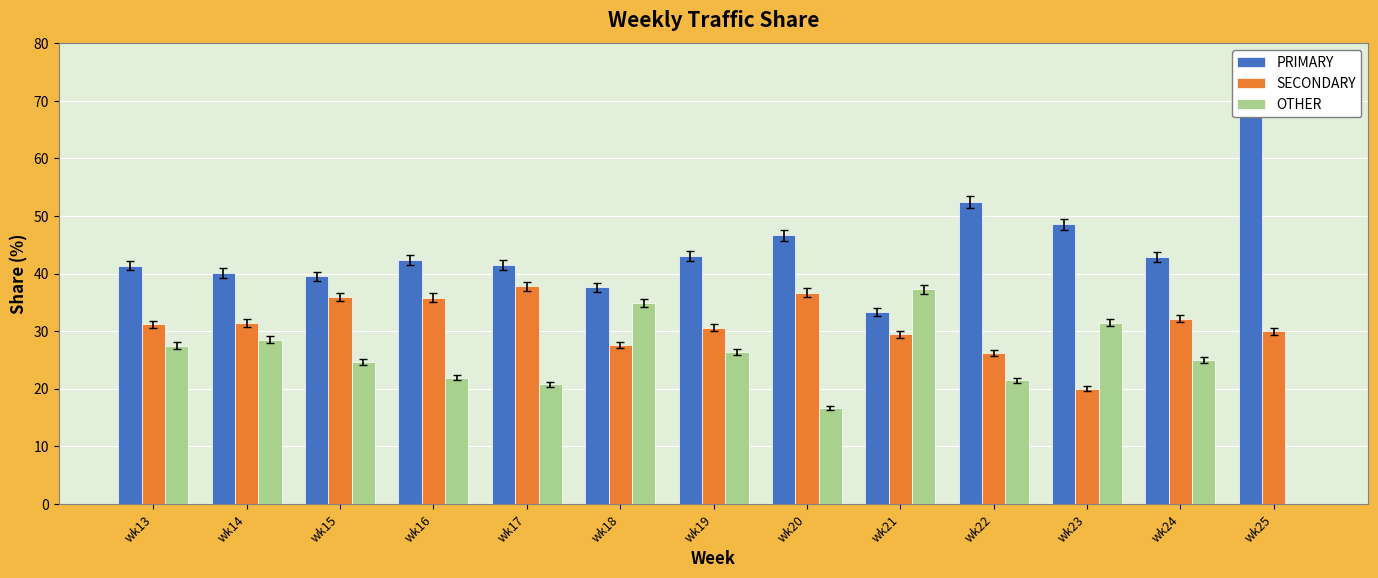

Reading right to left, list all the values displayed in this chart.

PRIMARY: 70.0	42.9	48.6	52.4	33.3	46.7	43.1	37.6	41.5	42.3	39.5	40.1	41.4
SECONDARY: 30.0	32.1	20.0	26.2	29.4	36.7	30.6	27.5	37.8	35.8	35.9	31.4	31.2
OTHER: 0.0	25.0	31.4	21.4	37.3	16.7	26.4	34.9	20.7	21.9	24.6	28.5	27.5